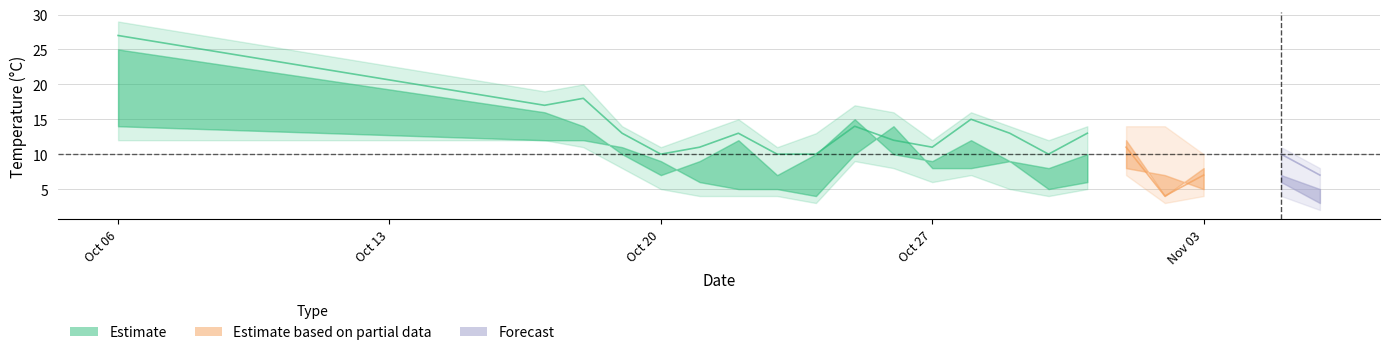

In temp_min, how many points are higher than both neighbors (excluding endpoints)?

3